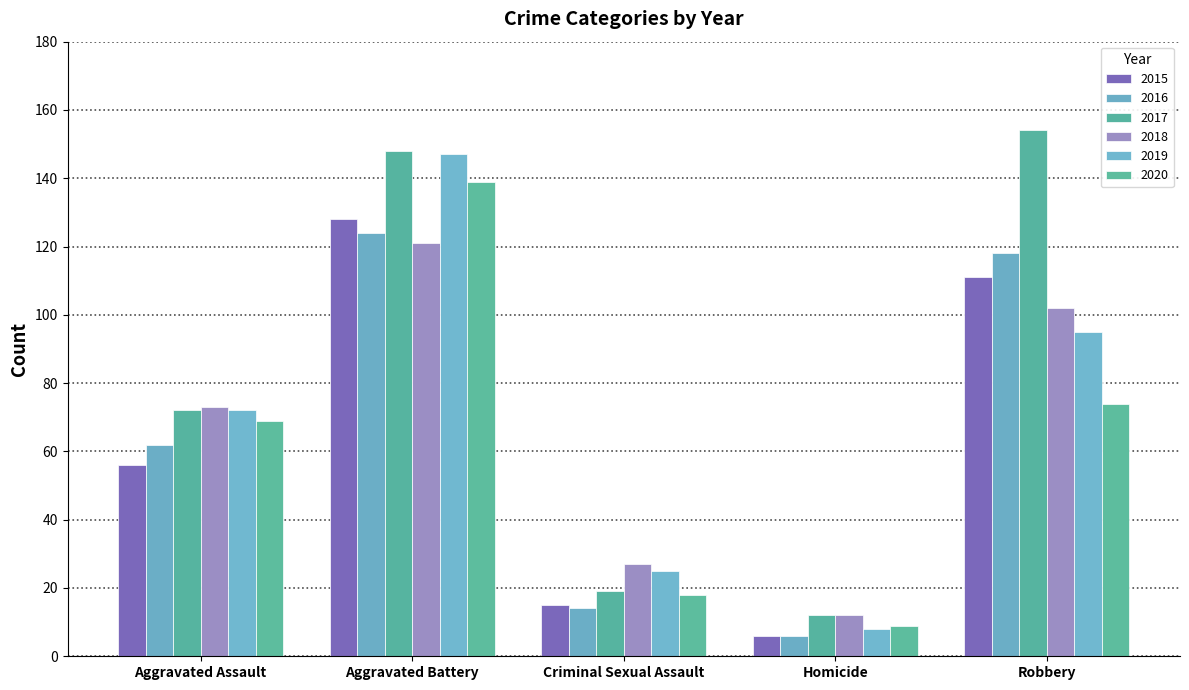

Which series has the largest range (max minus min)?

2017